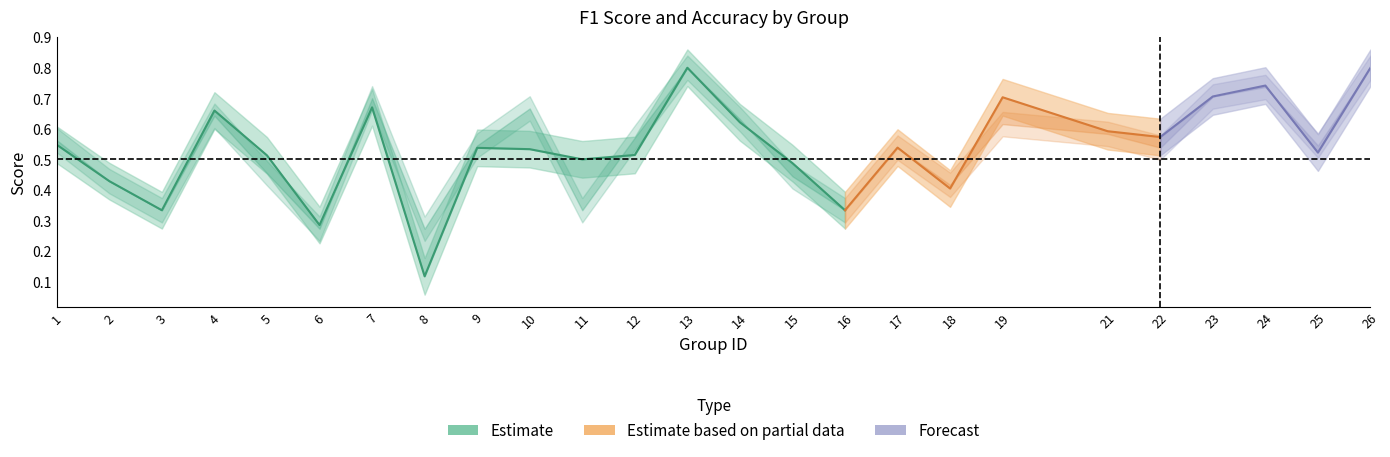

Reading left to right, transcribe all the data shown in this chart.

f1: 1=0.5	2=0.4	3=0.3	4=0.7	5=0.5	6=0.3	7=0.7	8=0.1	9=0.5	10=0.5	11=0.5	12=0.5	13=0.8	14=0.6	15=0.5	16=0.3	17=0.5	18=0.4	19=0.7	21=0.6	22=0.6	23=0.7	24=0.7	25=0.5	26=0.8
accuracy: 1=0.6	2=0.4	3=0.3	4=0.6	5=0.5	6=0.3	7=0.7	8=0.3	9=0.5	10=0.7	11=0.3	12=0.6	13=0.8	14=0.6	15=0.4	16=0.3	17=0.5	18=0.4	19=0.6	21=0.6	22=0.5	23=0.7	24=0.7	25=0.5	26=0.8